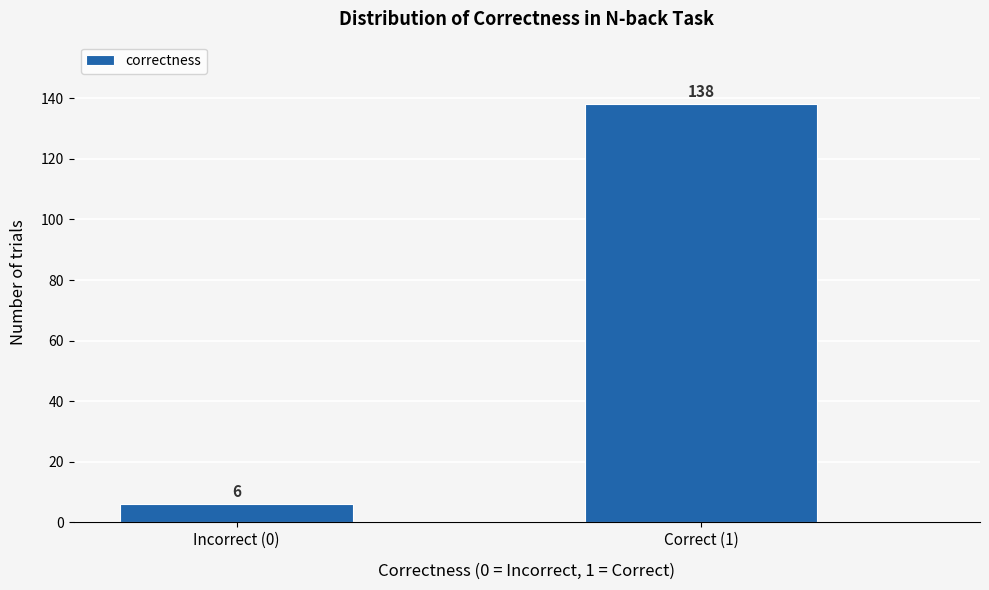

Reading left to right, list all the values displayed in this chart.

6	138